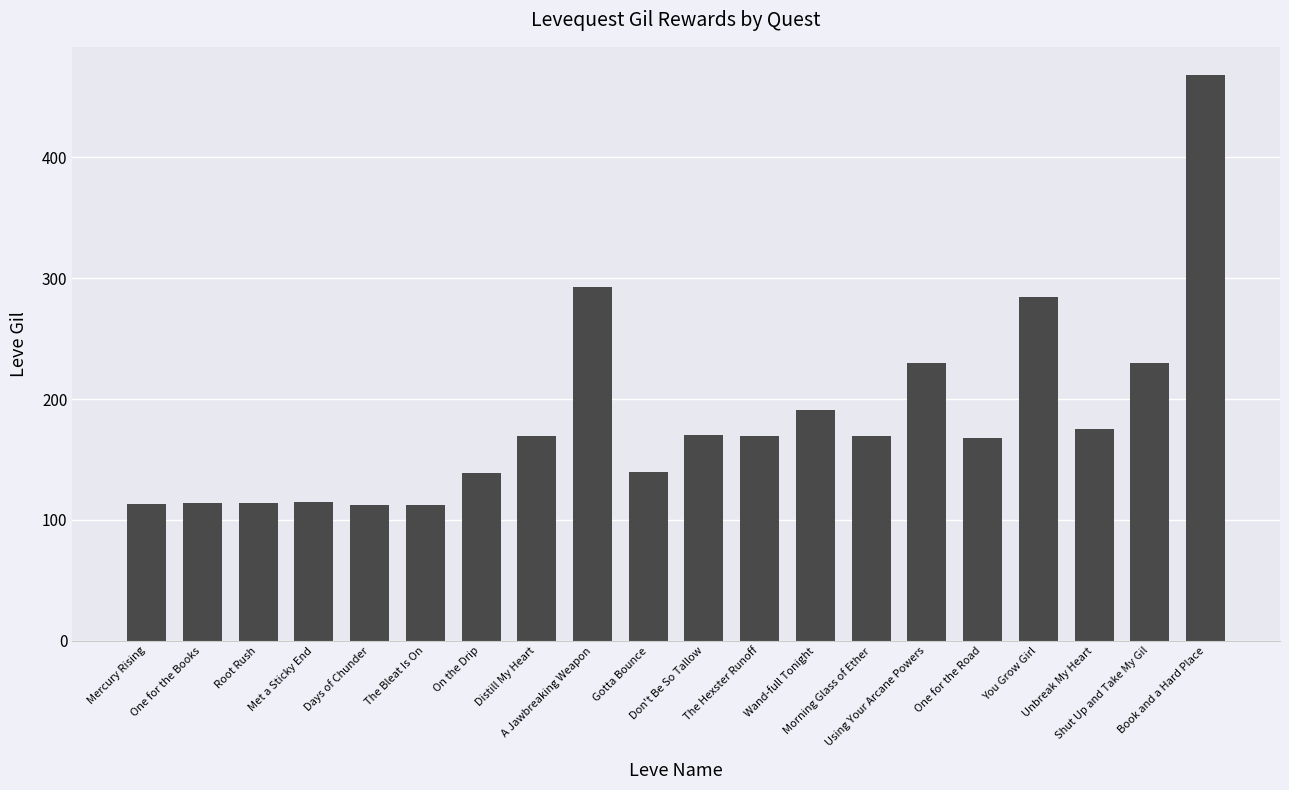

What is the minimum value shown in the chart?

112